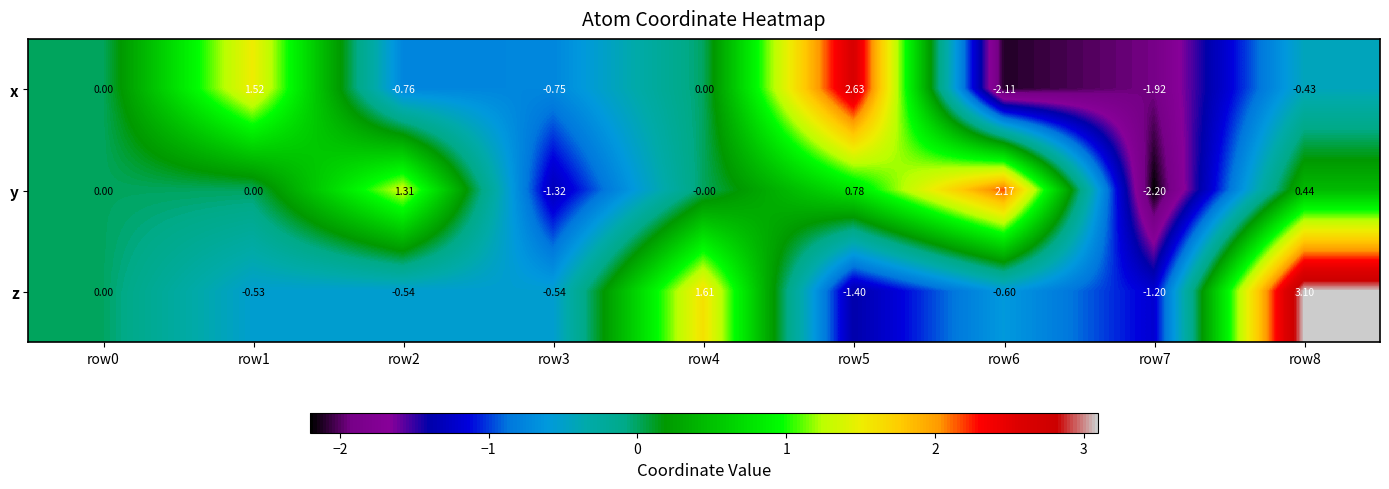

How many distinct data groups are displayed?

3